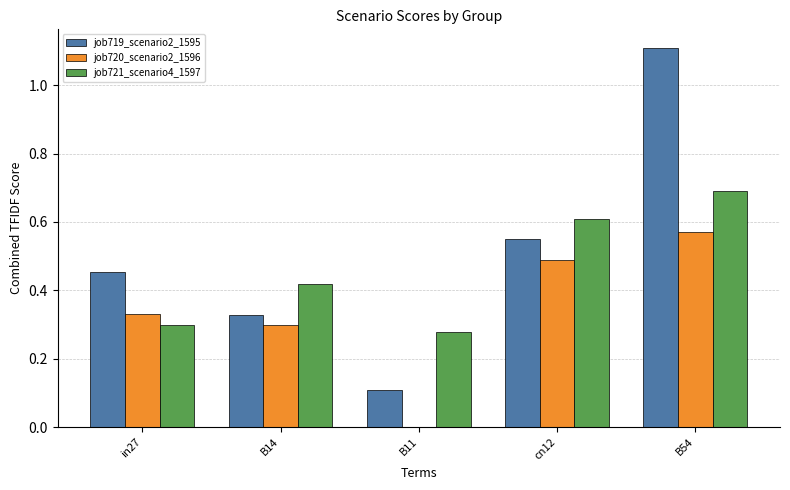

The value of job719_scenario2_1595 at B54 is 1.1. True or false?

True